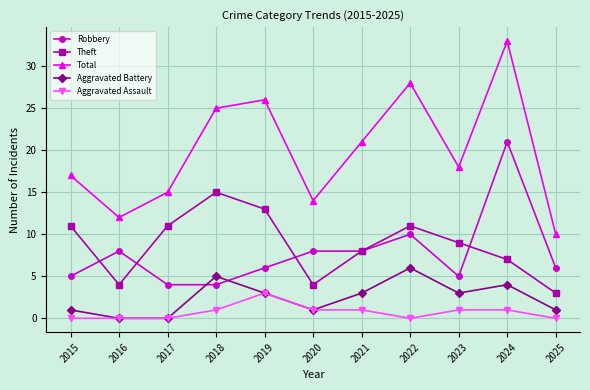

At which category is the sum across all series the highest?

2024